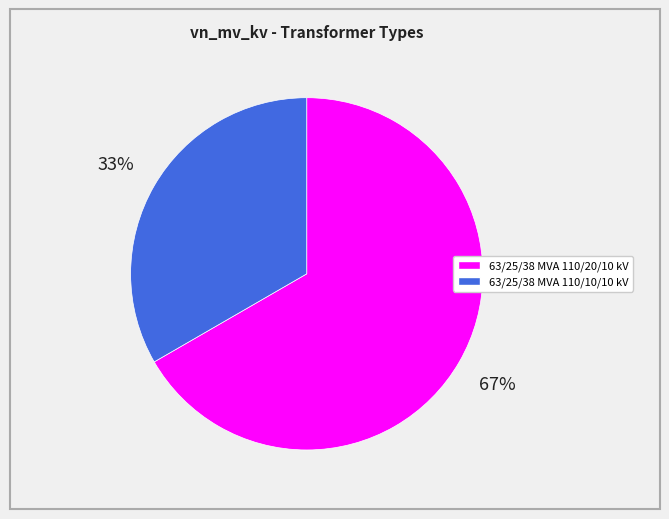

How many slices are in this pie chart?

2